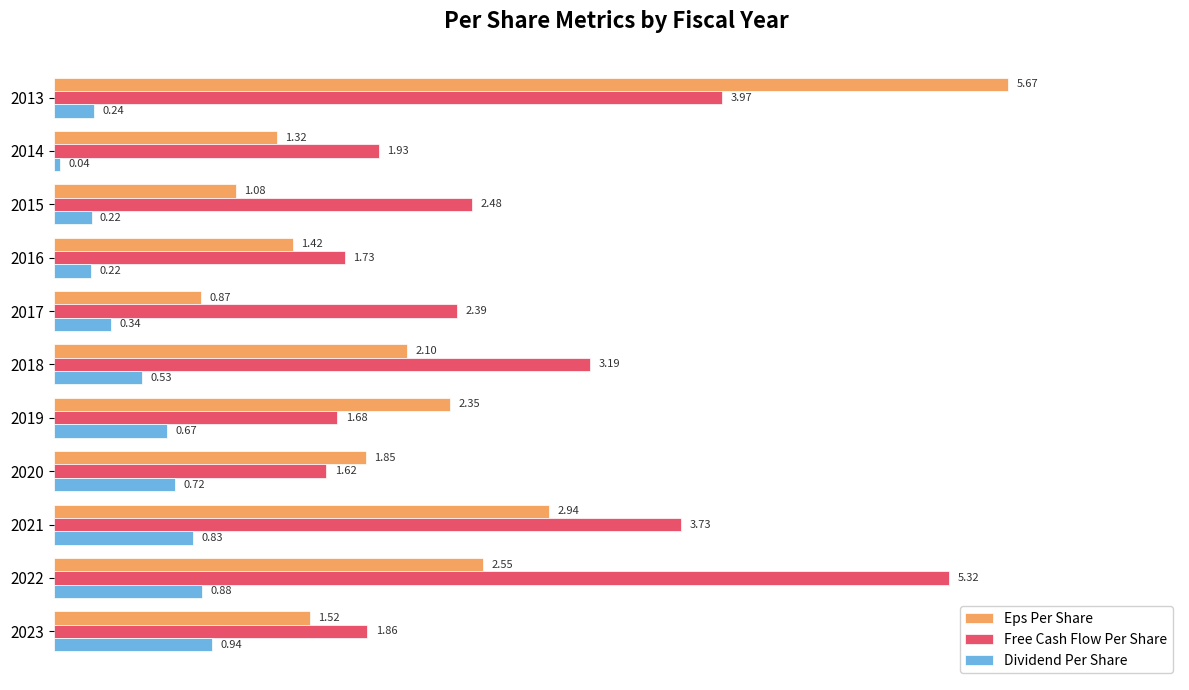

Which category has the lowest value in the Dividend Per Share series?

2014